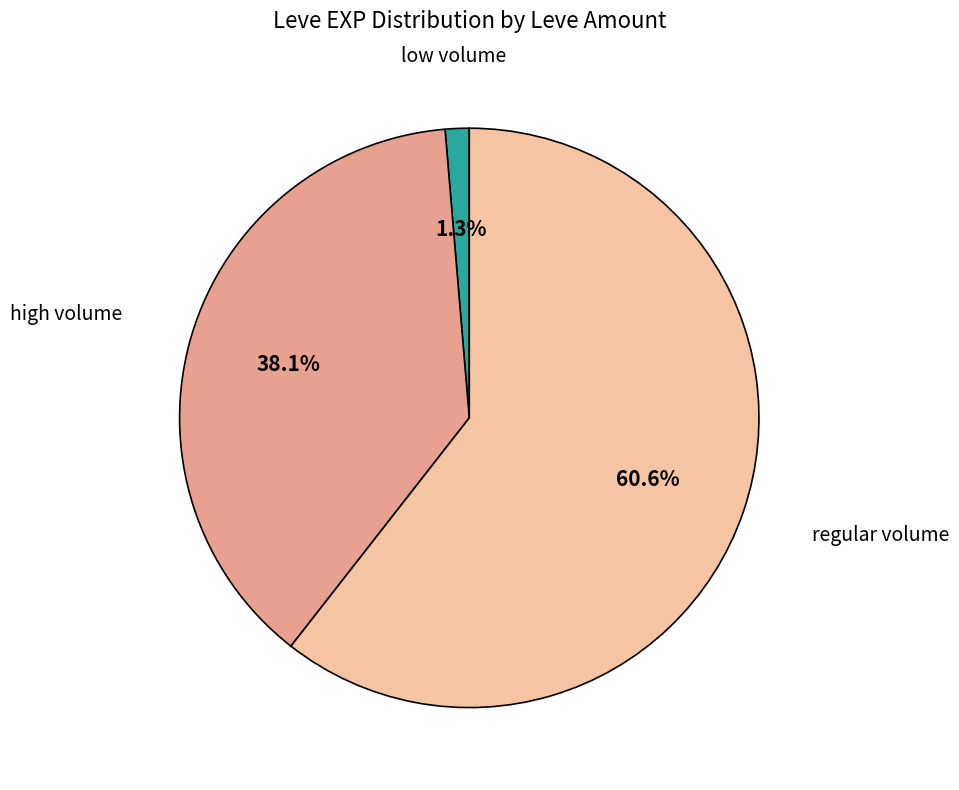

Is there a majority slice in this chart?

Yes